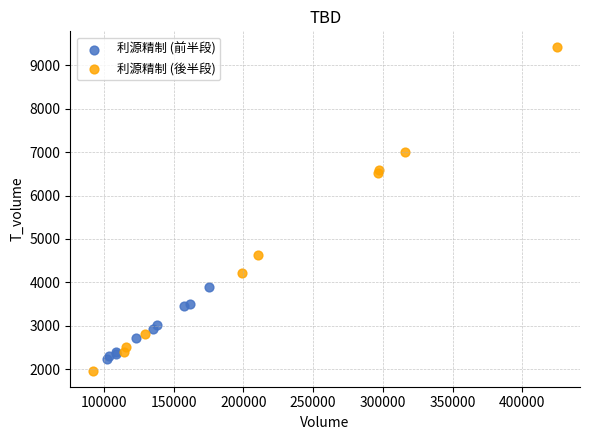

Which series reaches the maximum Y coordinate?

利源精制 (後半段)